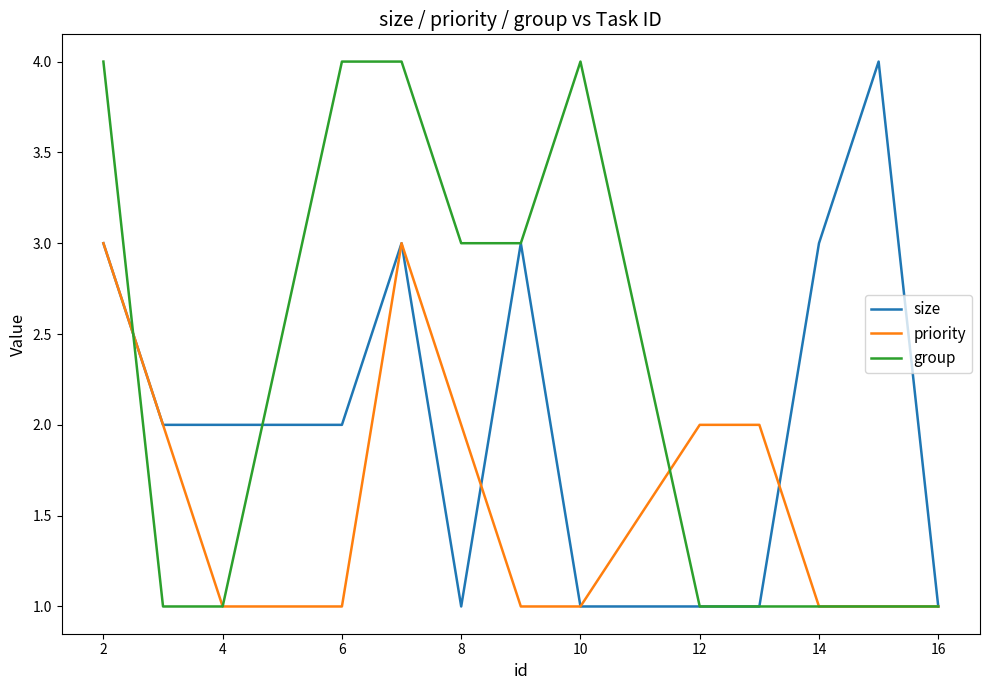

List the series in order of their overall mean, lowest first.

priority, size, group